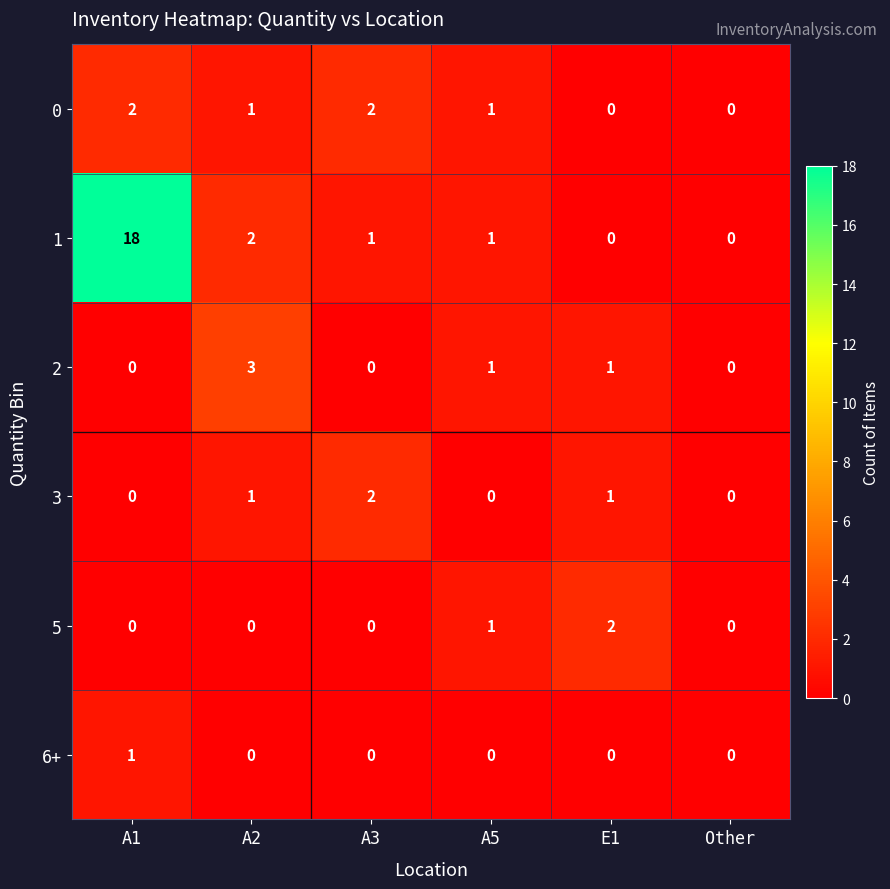

What is the difference between the maximum and minimum values in the 1 series?

18